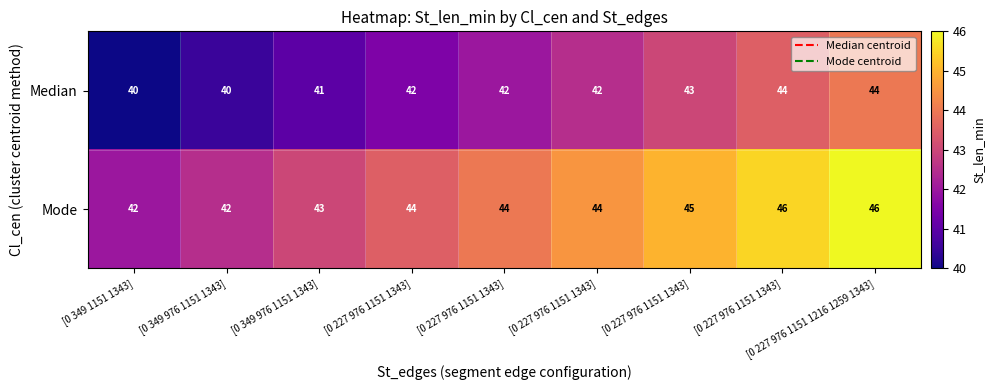

Which series has the largest range (max minus min)?

Median